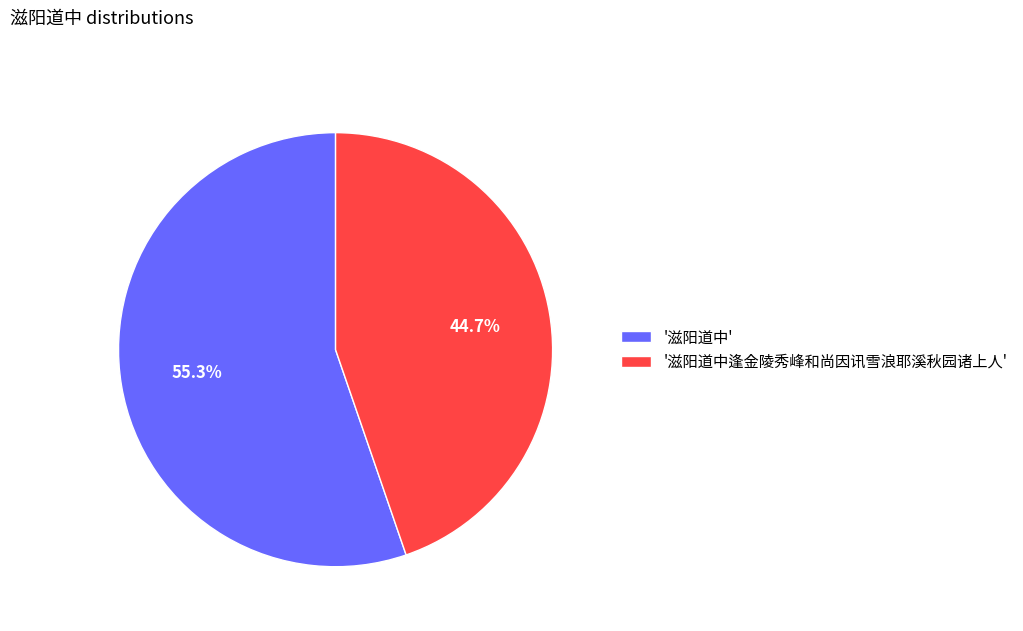

How many segments does this pie chart have?

2